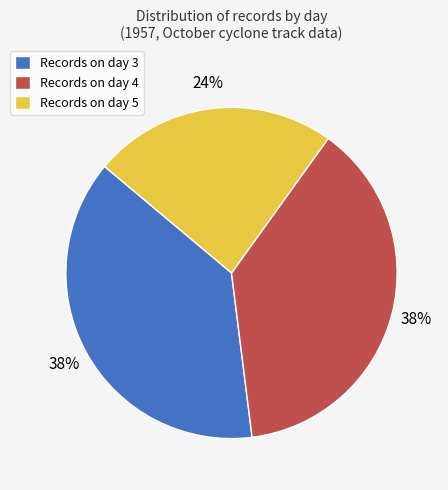

How many slices are in this pie chart?

3